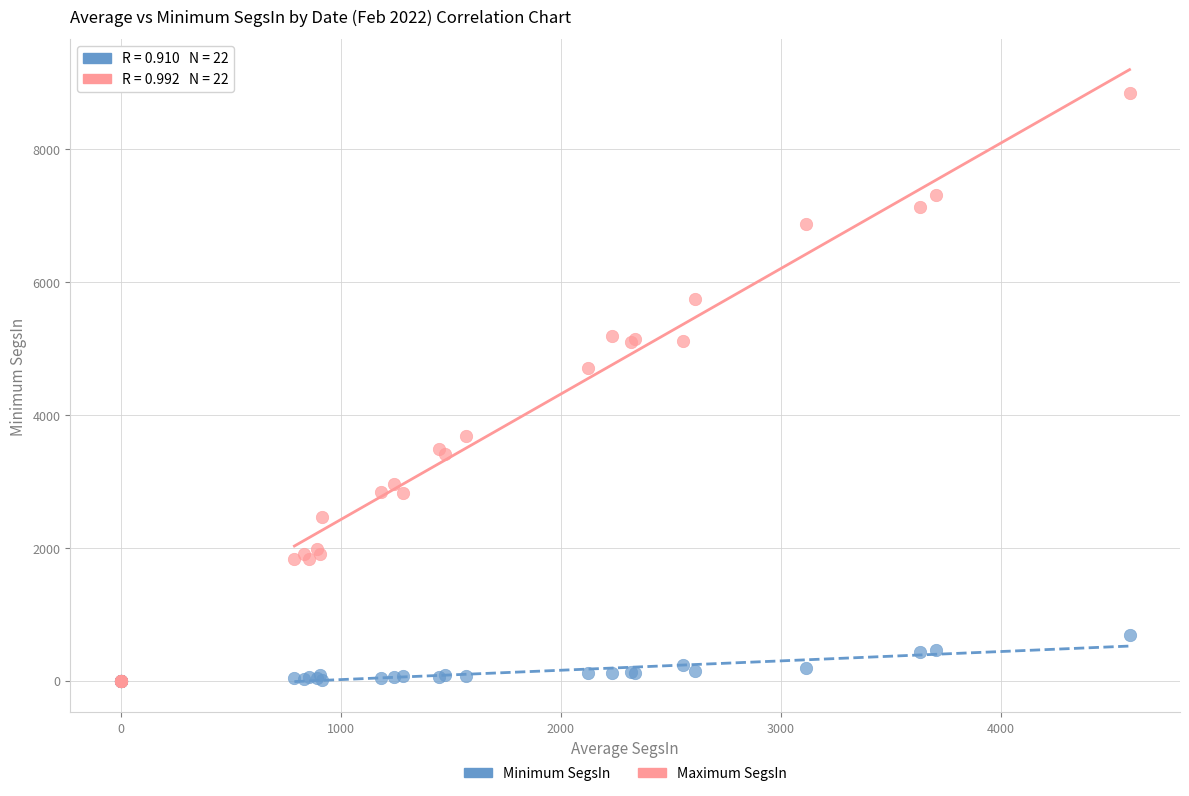

In the Maximum SegsIn series, what Y value is closest to 4423?

4703.3